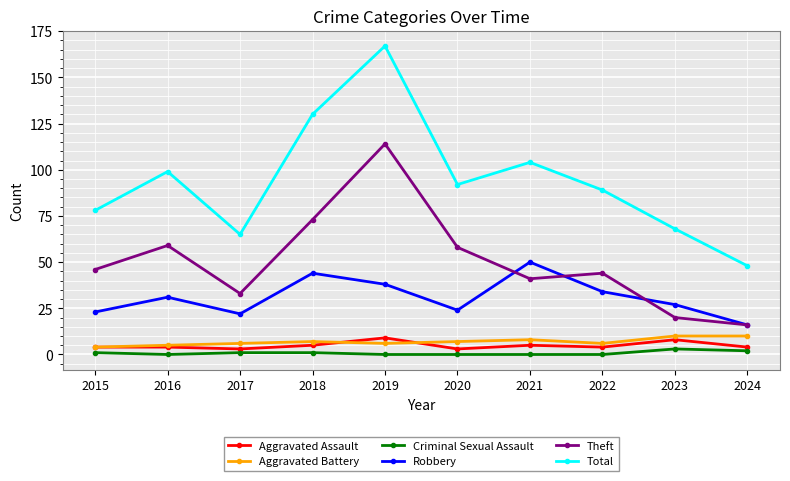

What is the highest value of the Theft series?

114